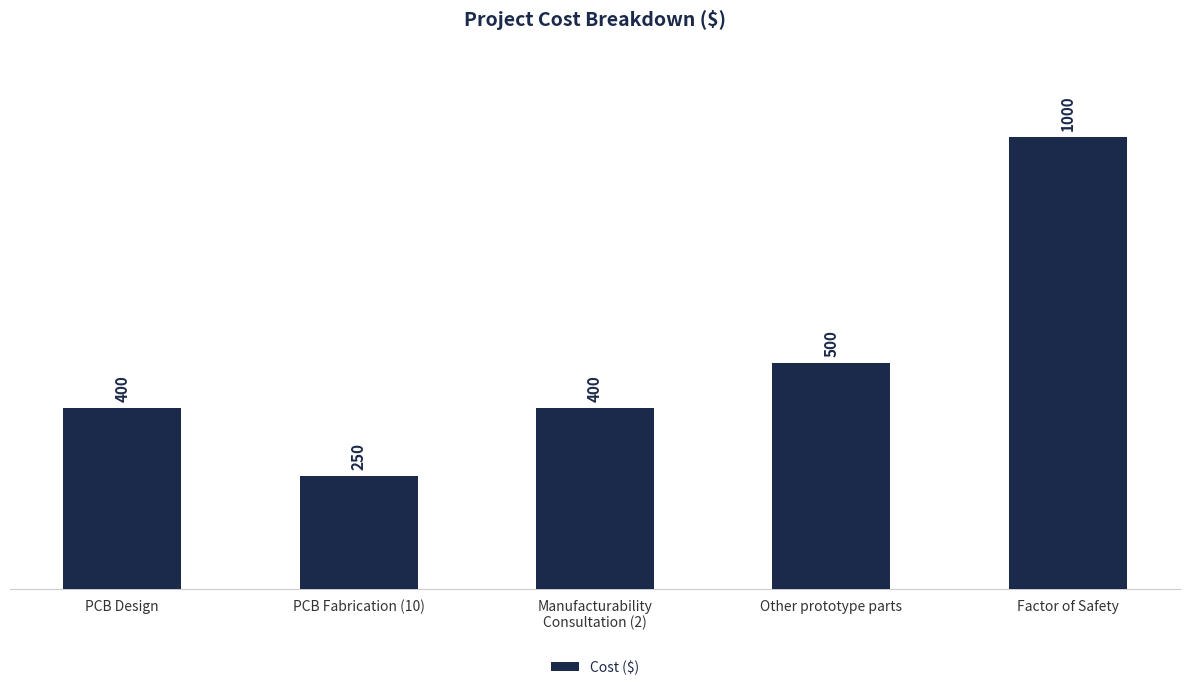

Is it true that the value at PCB Fabrication (10) is 250?

True